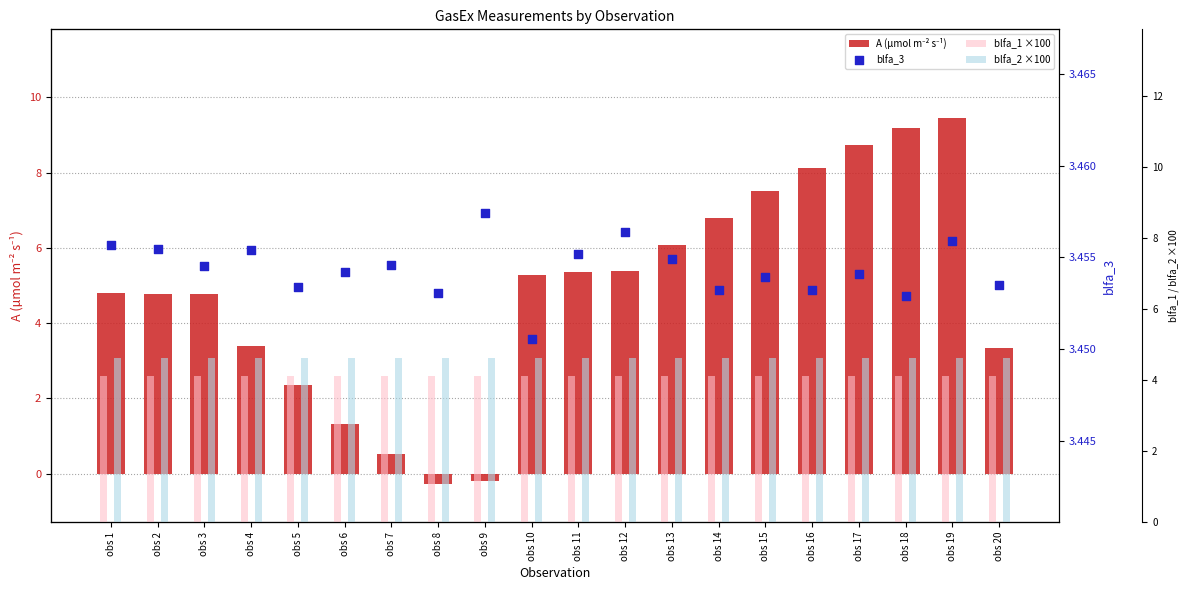

Which series has the widest spread of Y values?

A (µmol m⁻² s⁻¹)